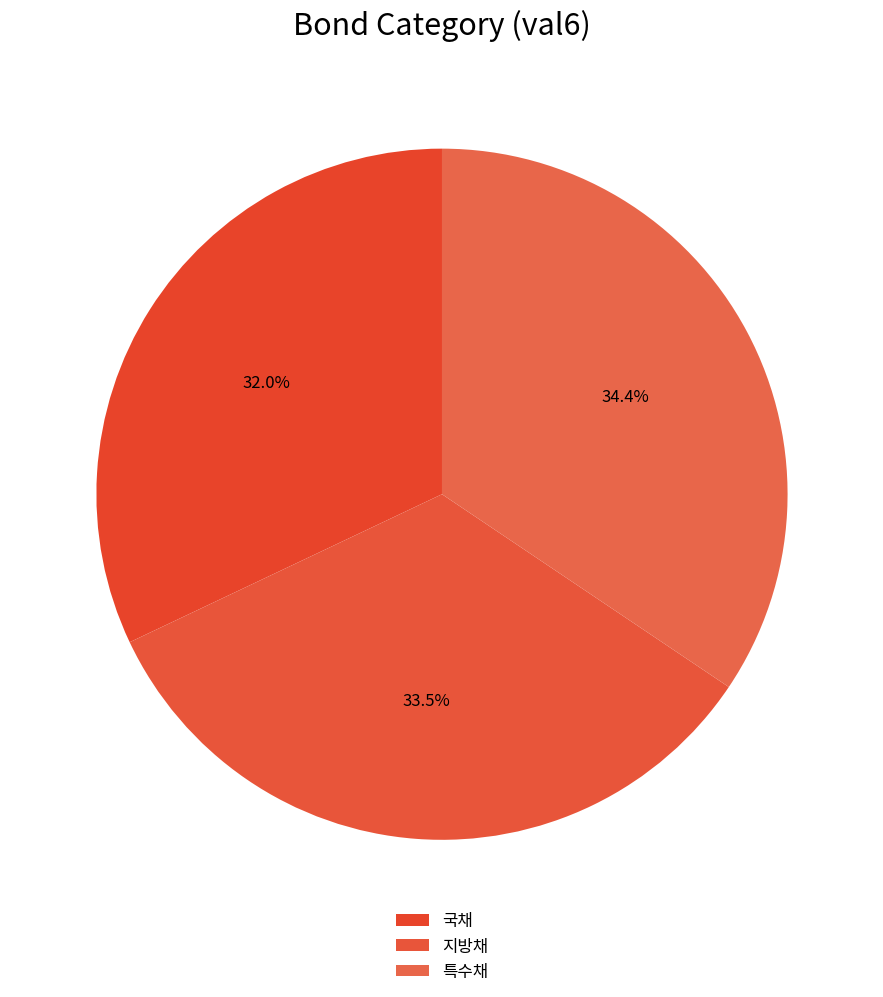

Which category has the biggest portion of the pie?

특수채